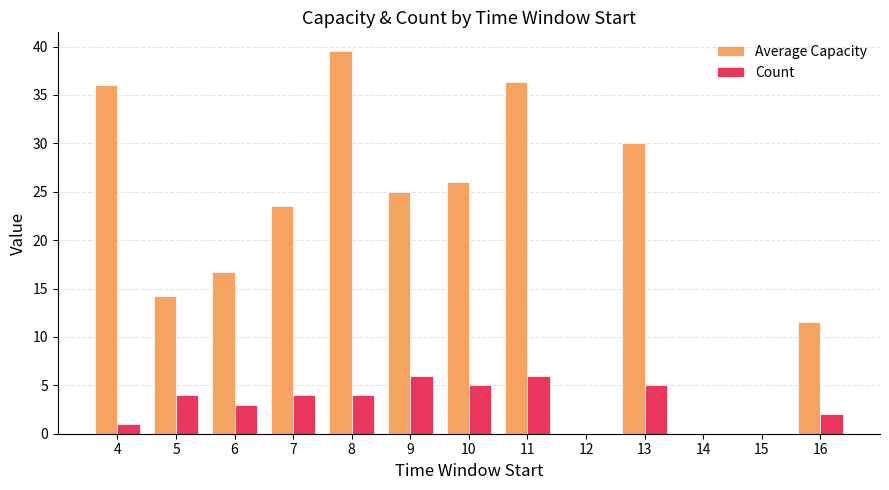

What value does the Count series have at 7?

4.0